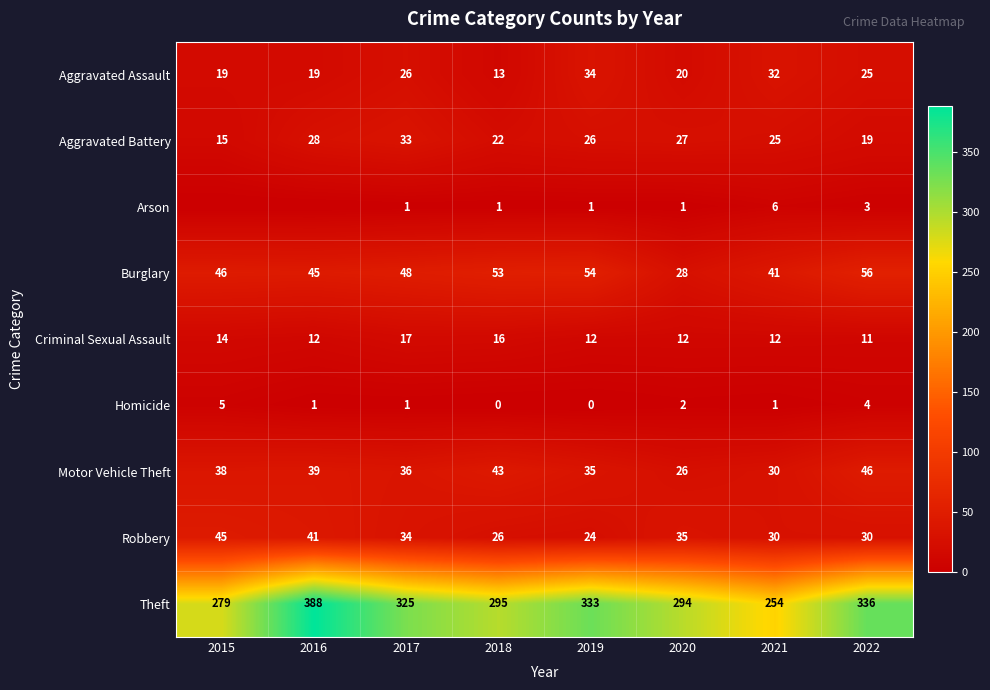

What is the greatest value displayed?

388